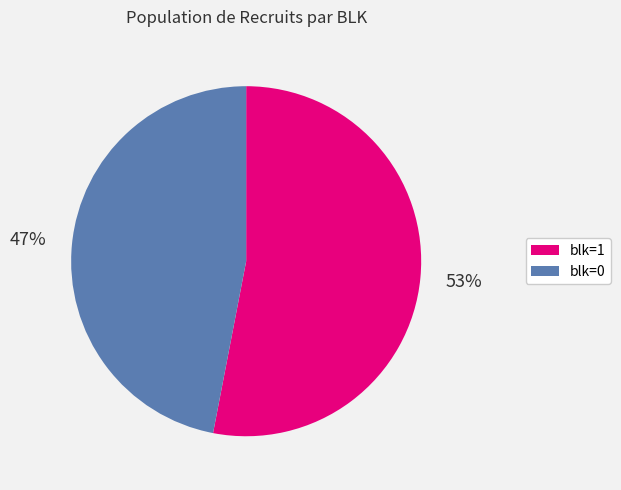

Count the number of slices in the pie.

2